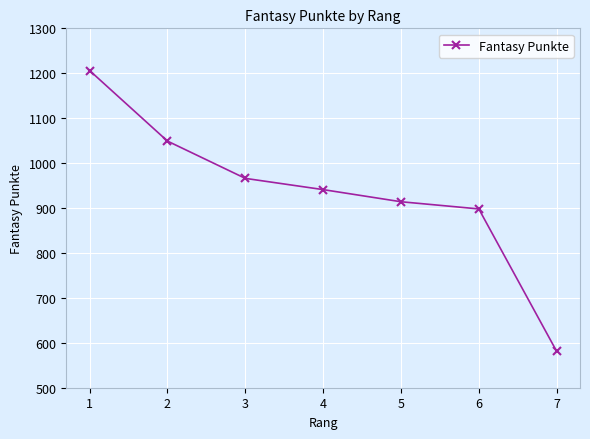

Read the value at 2.

1049